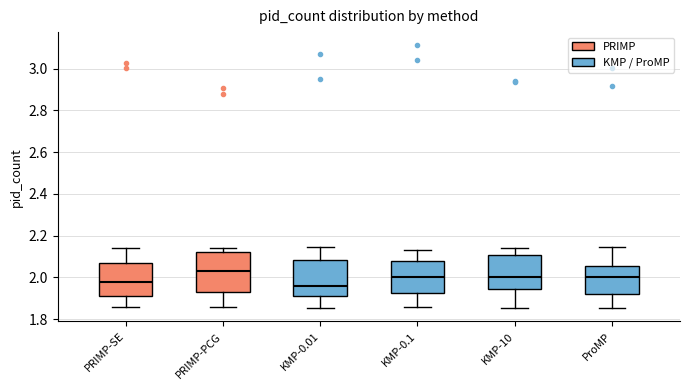

Which box is the tallest, from its lower edge to its upper edge?

PRIMP-PCG